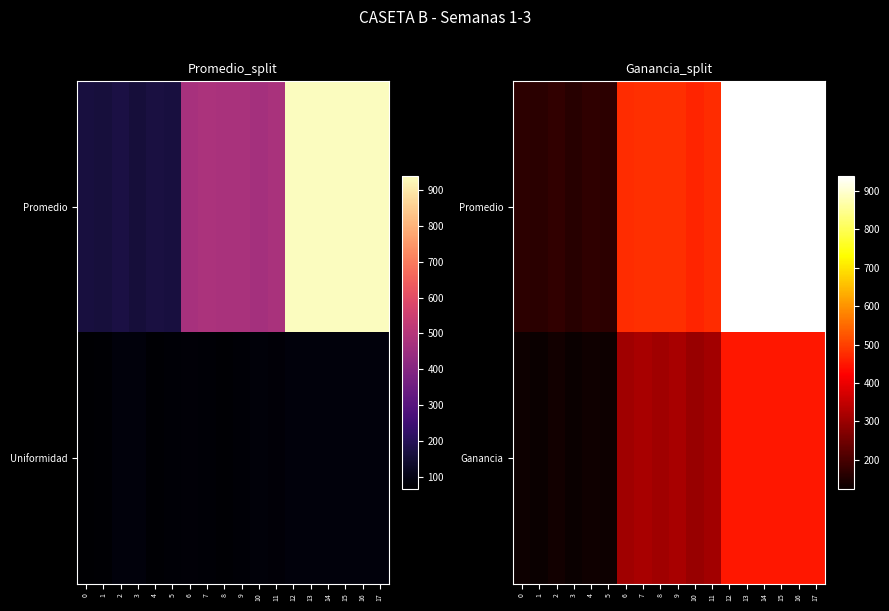

Which category has the lowest value in the Ganancia series?

3